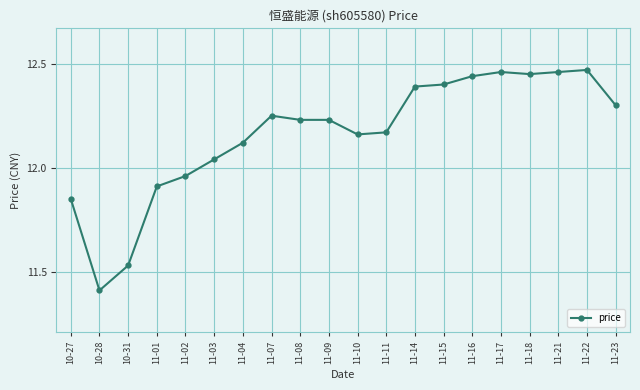

How many lines are shown in the chart?

1